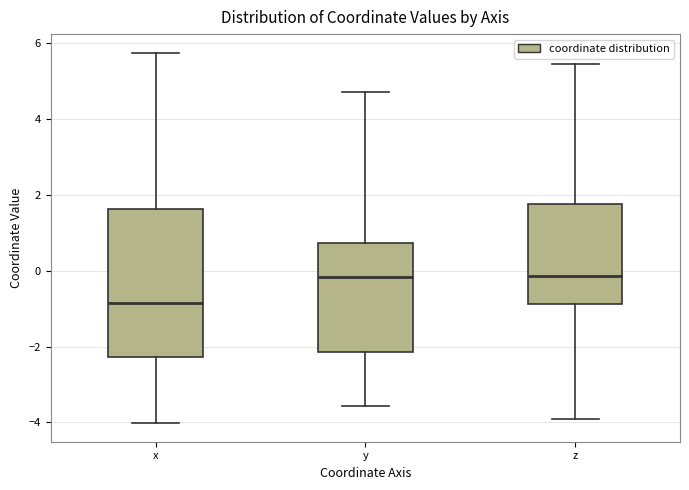

Where does the lower whisker of the box for y end on the y-axis? The values are not printed on the chart, so give them approximately, as read against the axis.

-3.6